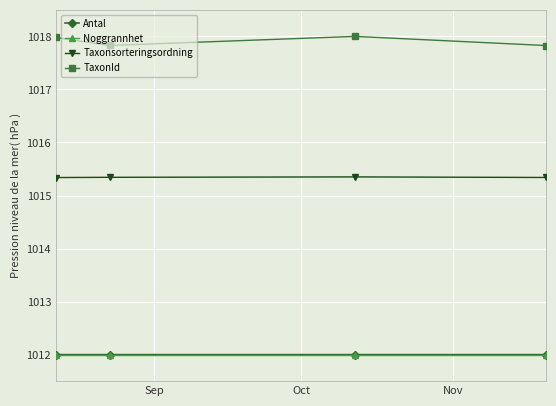

What is the value of the Noggrannhet point at the 1st from the left?

1012.0